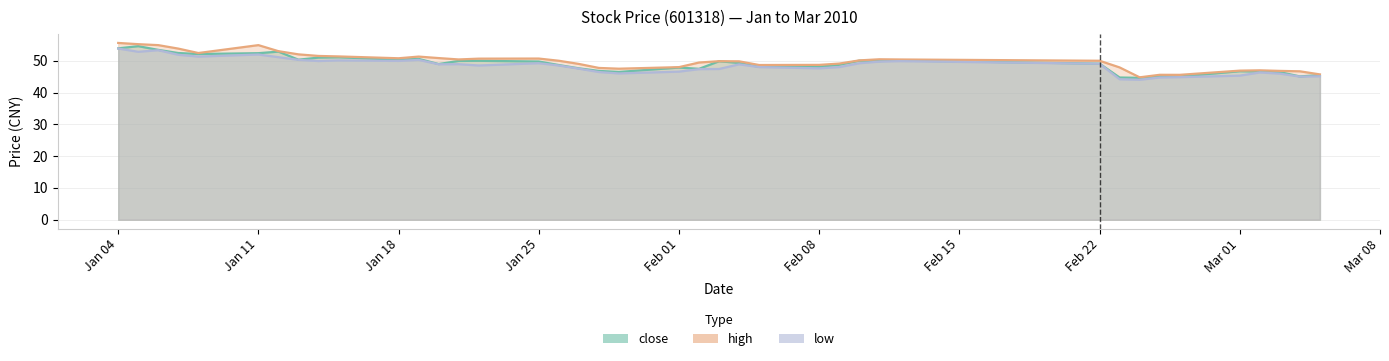

Reading right to left, transcribe all the data shown in this chart.

close: 45.5	45.1	46.4	46.6	46.7	45.0	45.2	44.6	44.7	49.1	50.1	49.9	50.0	48.7	48.1	48.1	49.3	49.8	47.5	47.9	46.5	46.8	47.6	48.6	49.8	50.0	49.9	49.0	50.6	50.3	51.1	51.0	50.3	52.9	52.4	52.1	52.4	53.4	54.6	53.9
high: 45.7	46.7	46.8	47.0	46.9	45.6	45.6	44.8	47.9	50.0	50.4	50.5	50.1	49.1	48.7	48.6	49.8	49.9	49.4	48.0	47.5	47.7	49.0	50.0	50.7	50.6	50.4	50.8	51.3	50.8	51.4	51.5	52.0	53.0	54.9	52.4	53.8	54.9	55.2	55.6
low: 45.1	45.0	45.9	46.3	45.3	44.8	44.7	44.0	44.2	49.0	49.9	49.7	49.2	48.0	47.6	48.0	48.9	47.4	47.4	46.6	46.0	46.4	47.5	48.5	49.2	48.5	48.9	48.9	50.3	49.9	50.1	49.9	50.3	51.1	52.0	51.3	51.9	53.3	52.8	53.8